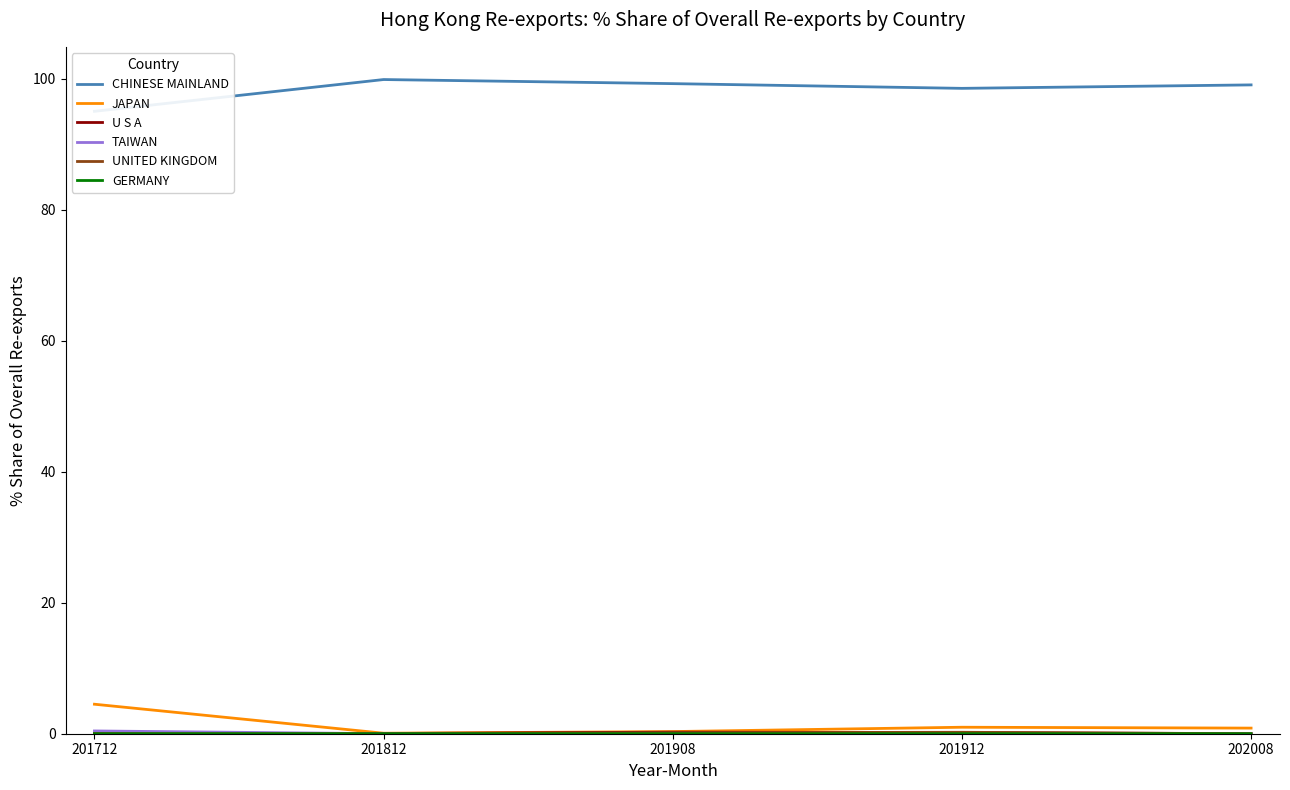

How many lines are shown in the chart?

6